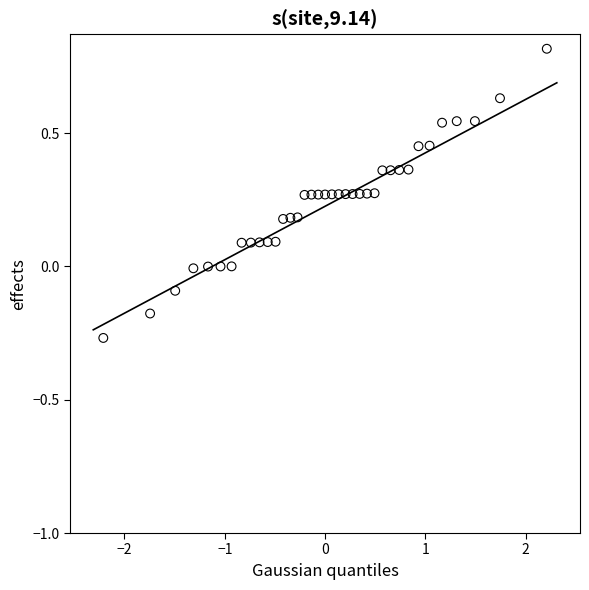

What is the range of X values (max minus min)?

4.4